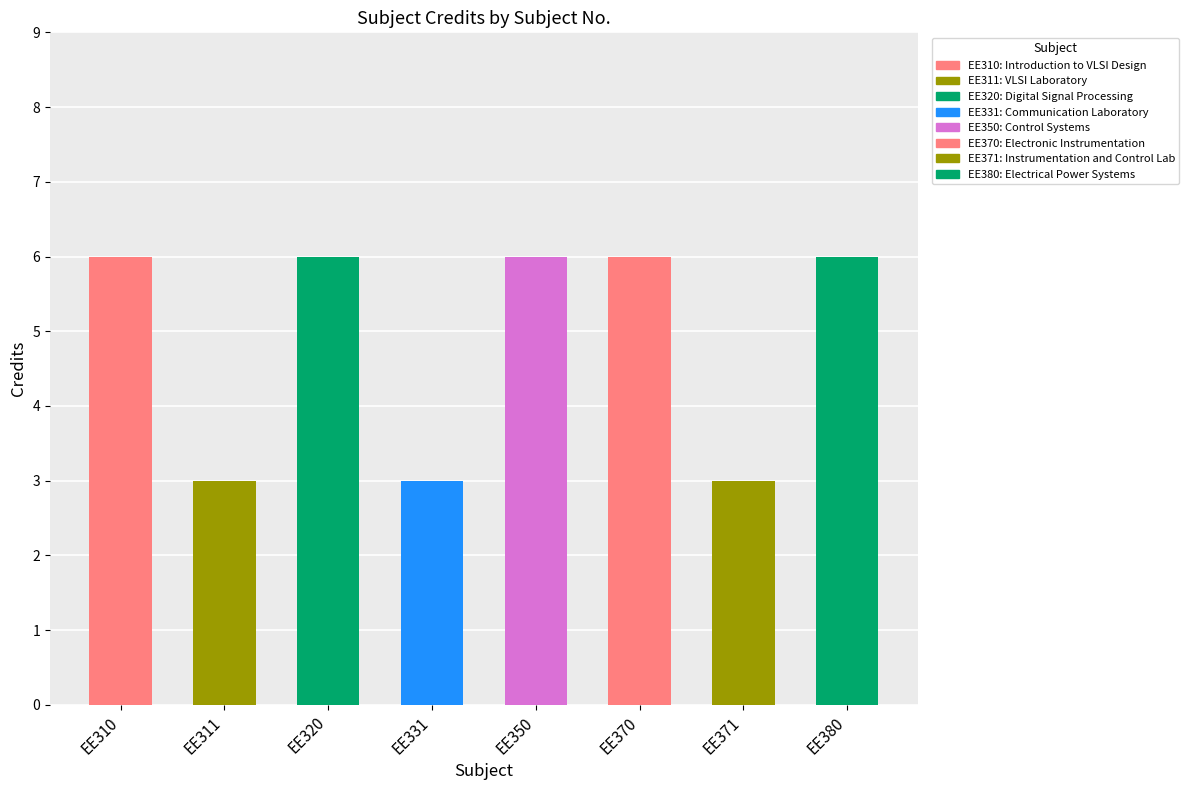

What is the greatest value displayed?

6